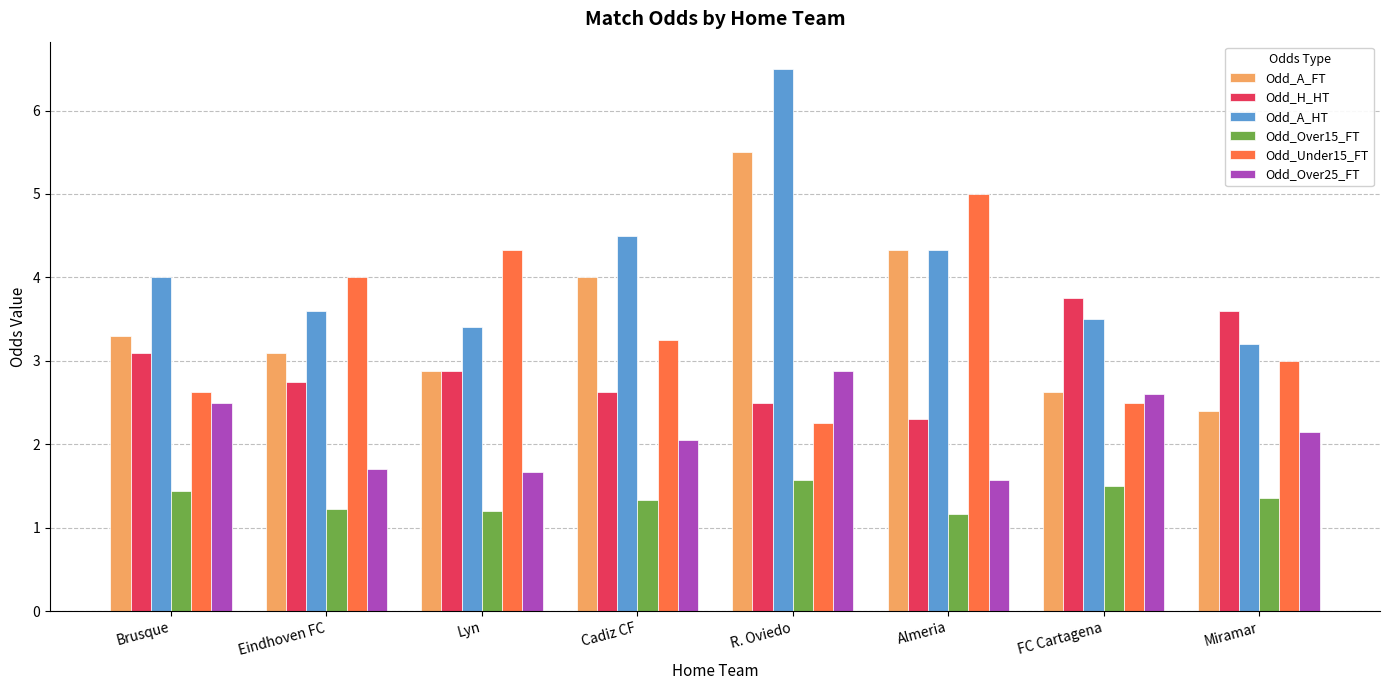

The value of Odd_Over15_FT at Almeria is 1.2. True or false?

True